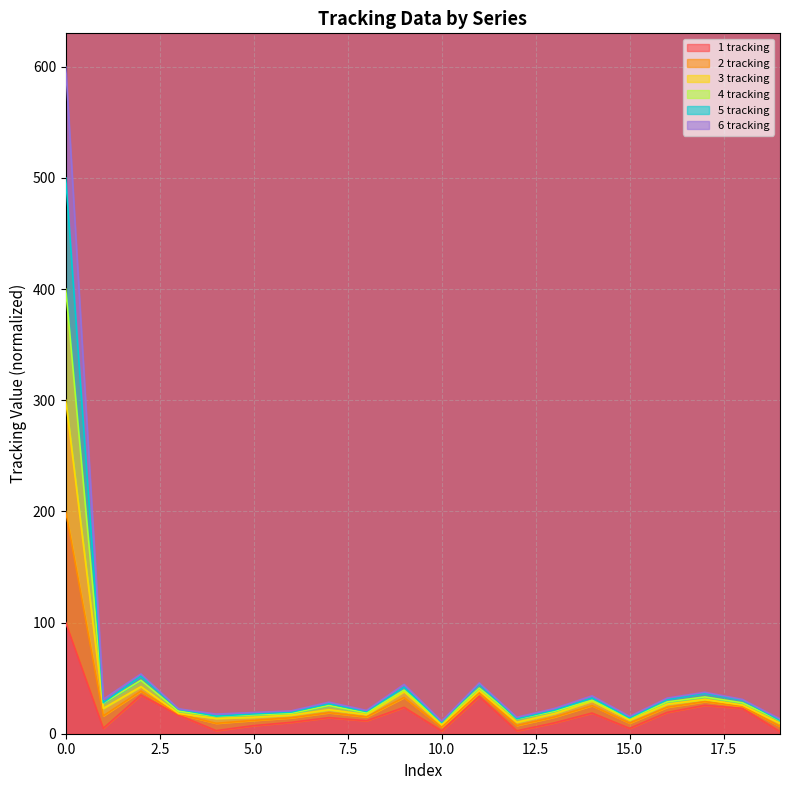

True or false: 4 tracking has more than 0 interior local peaks.

True